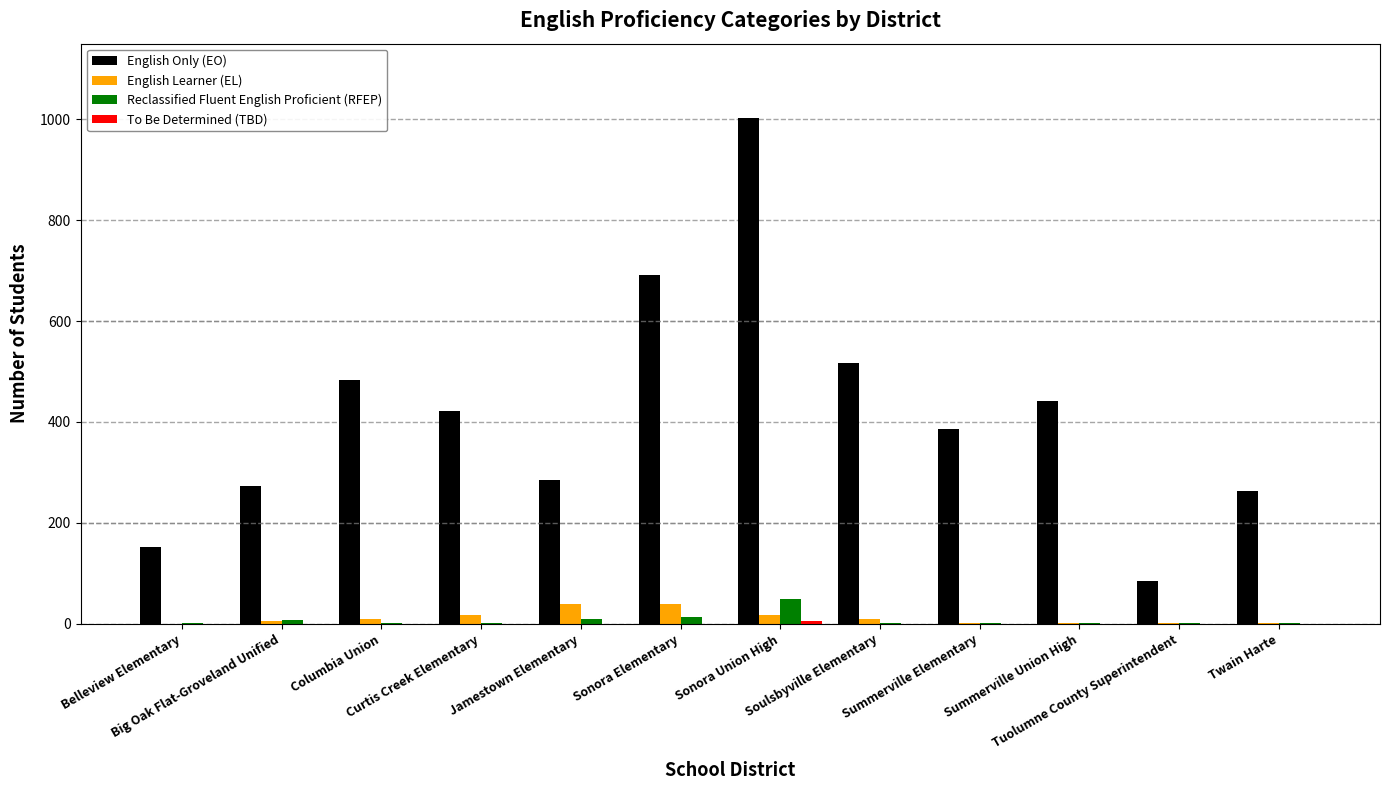

Which series has the largest total across all categories?

English Only (EO)